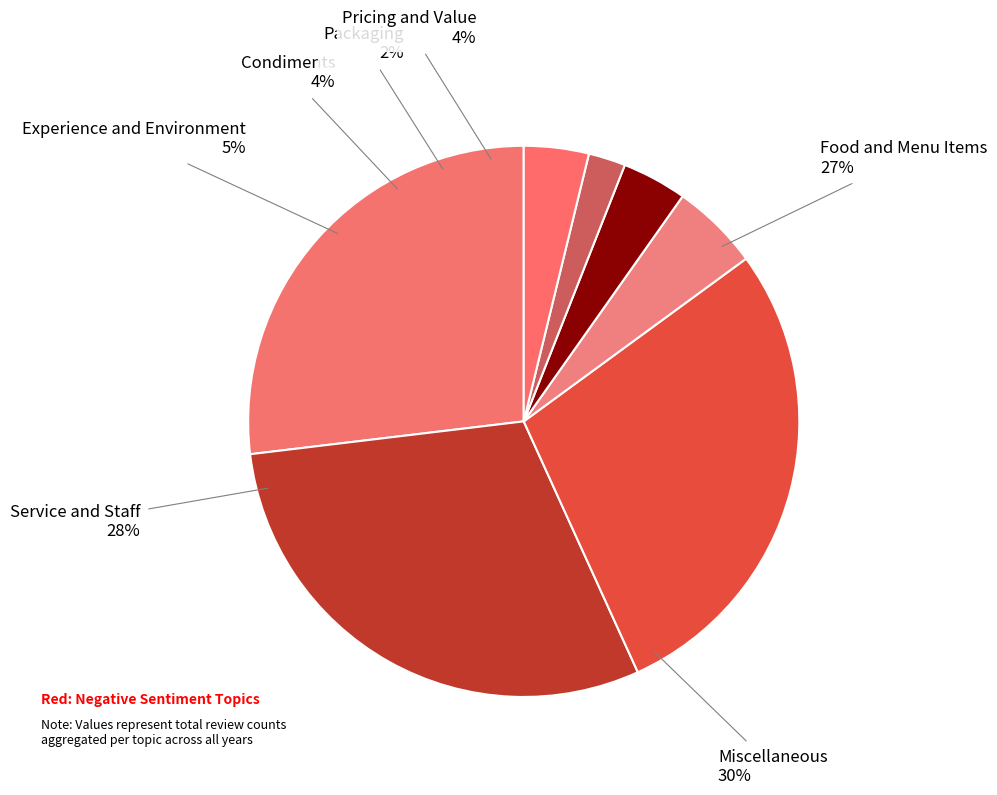

To the nearest percent, what is the difference between the Condiments and Experience and Environment slice percentages?

1%